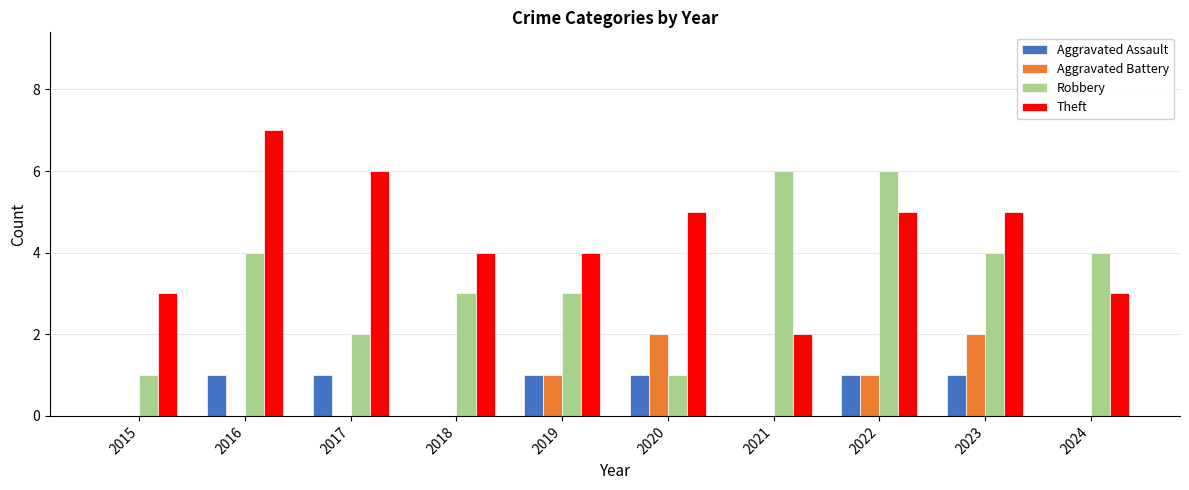

What are all the series names shown in the legend?

Aggravated Assault, Aggravated Battery, Robbery, Theft